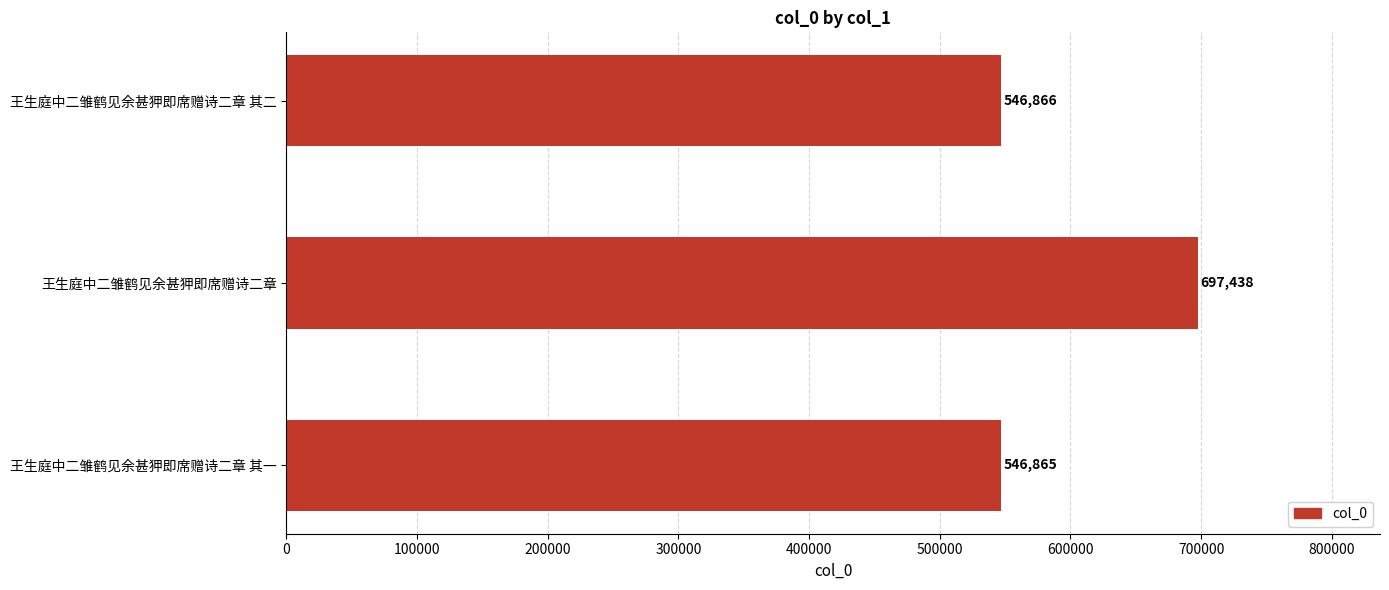

Does the chart contain any negative values?

No